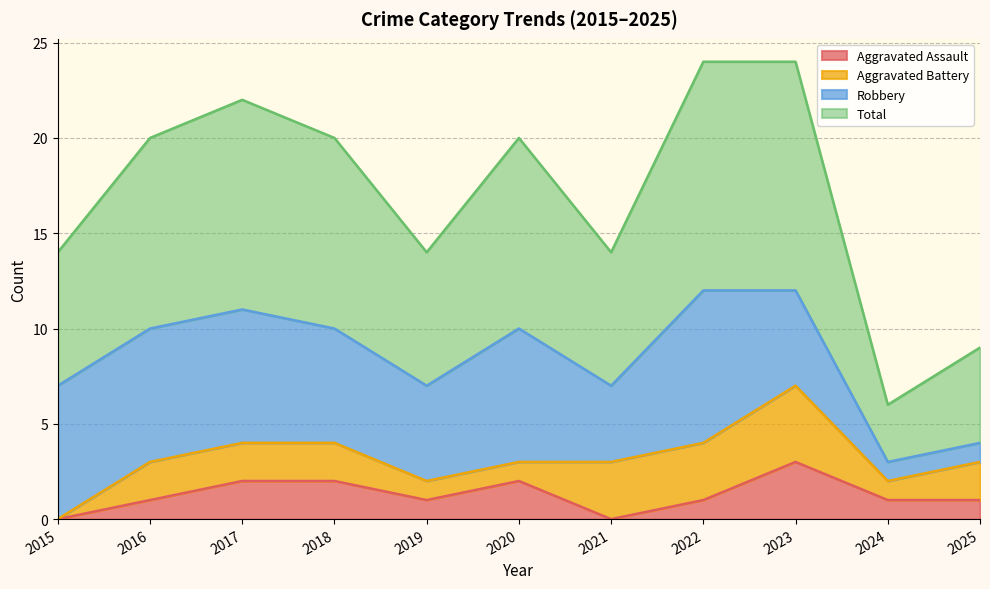

True or false: Total and Aggravated Assault cross at least once.

False